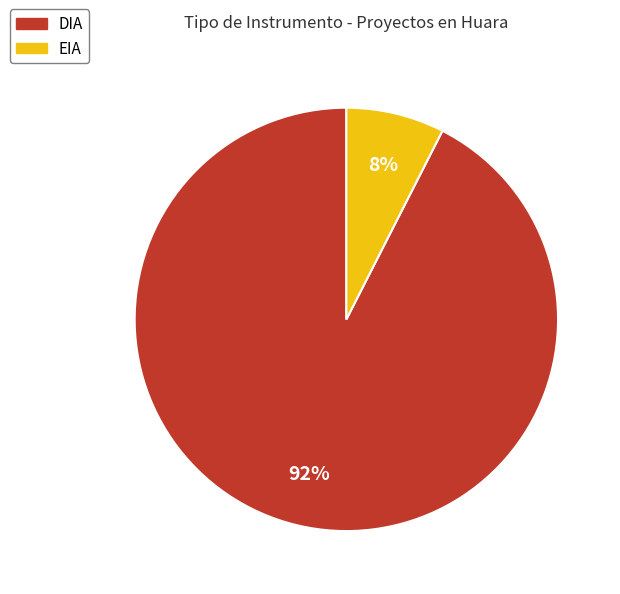

Which category accounts for the majority?

DIA